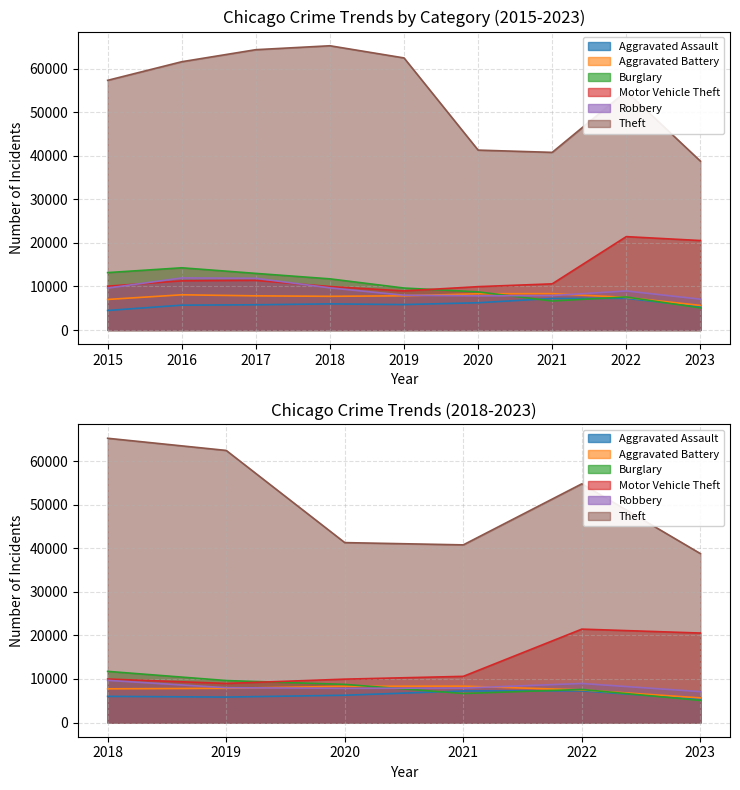

What is the difference between the maximum and second lowest values in the Theft series?

24487